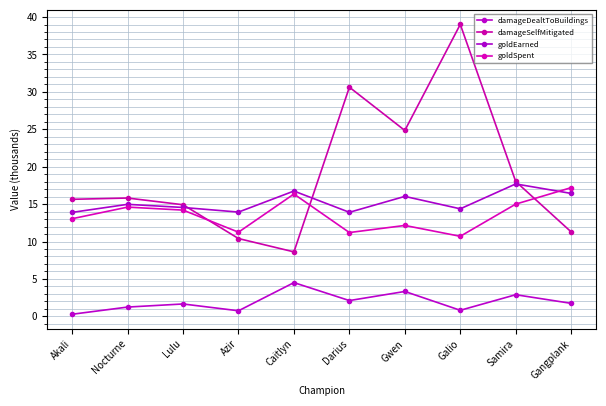

True or false: goldEarned and damageSelfMitigated cross at least once.

True